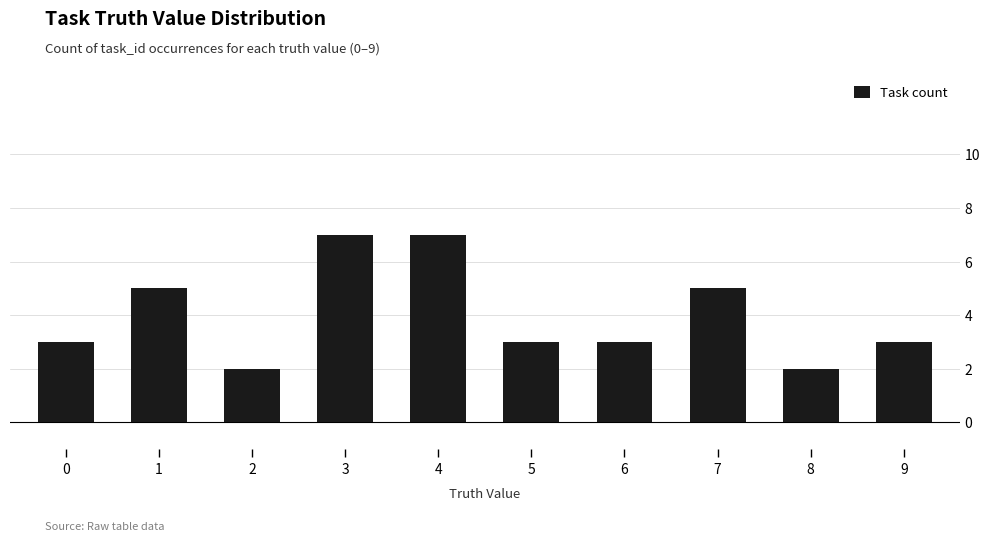

What is the difference between the maximum and minimum values?

5